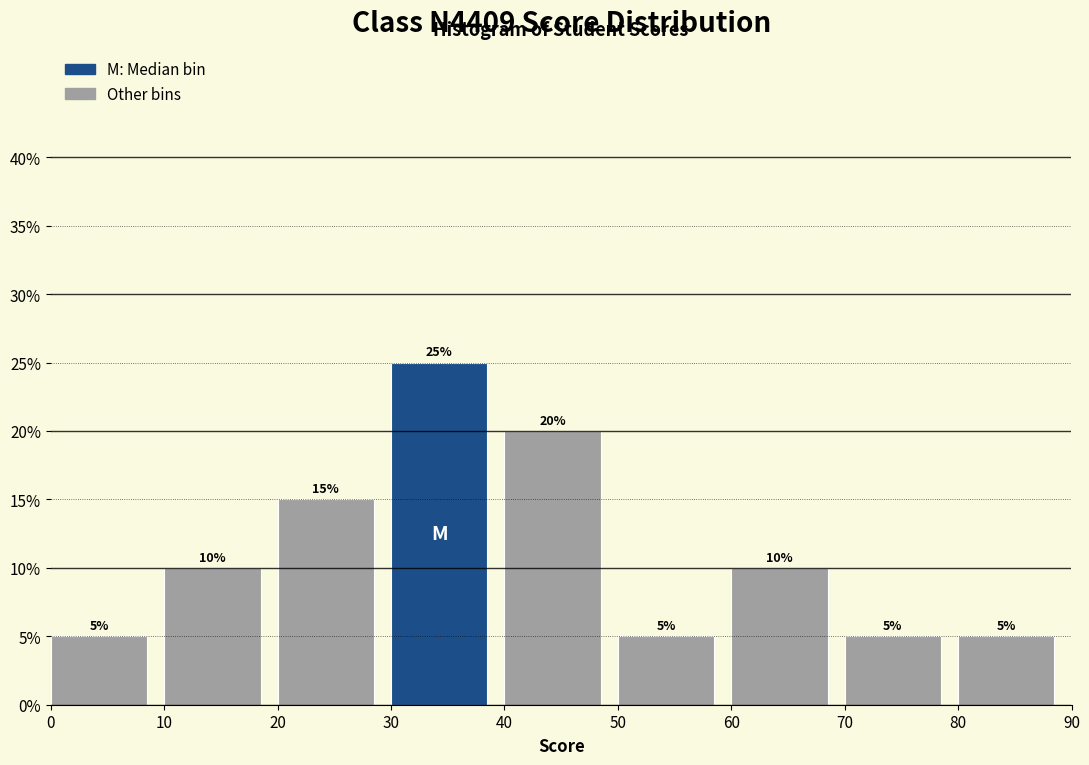

Which range on the x-axis has the tallest bar?

30 to 40